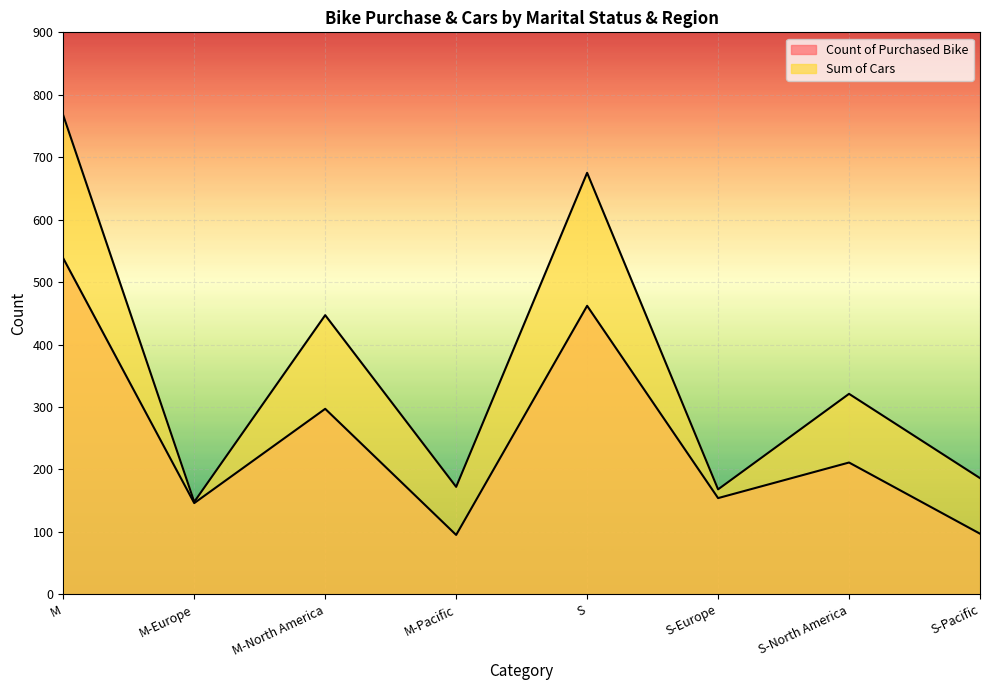

What is the difference between the maximum and minimum values in the Count of Purchased Bike series?

443